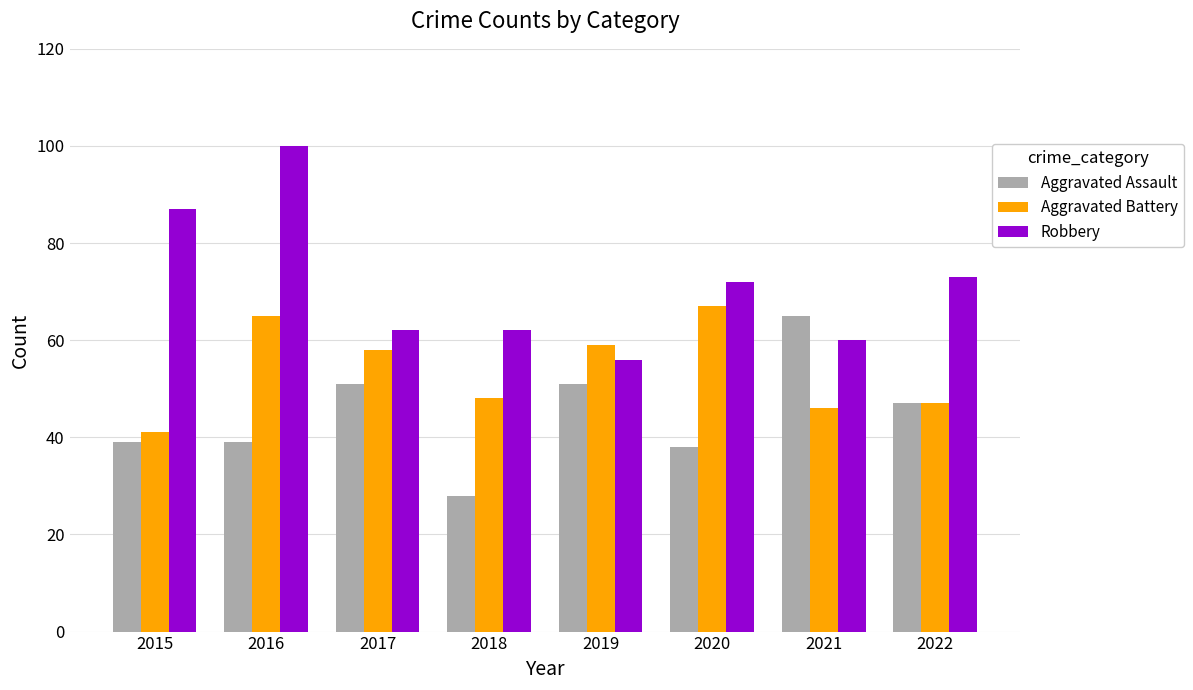

How many bars are there in total?

24